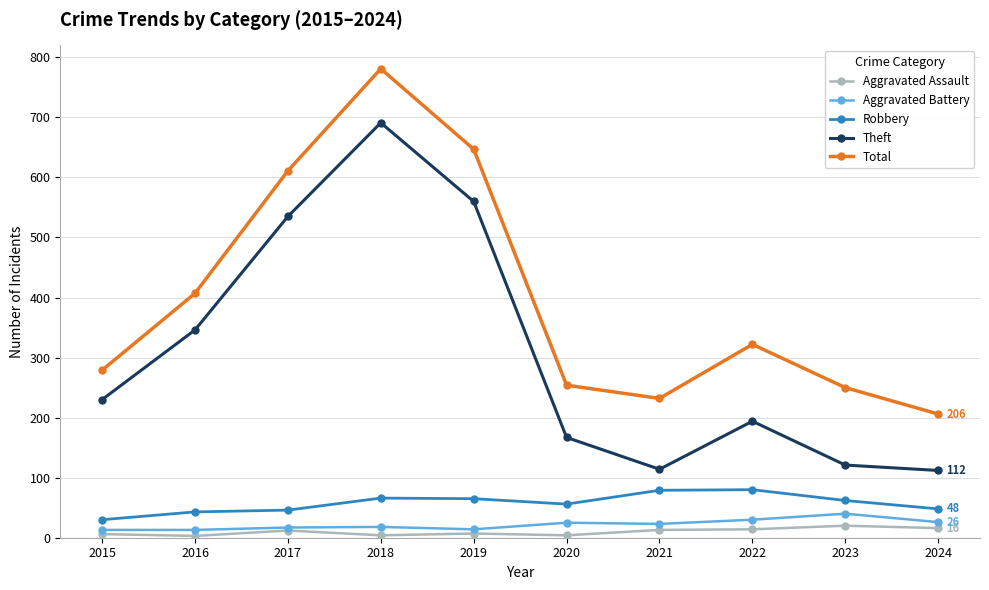

What is the highest value of the Theft series?

691